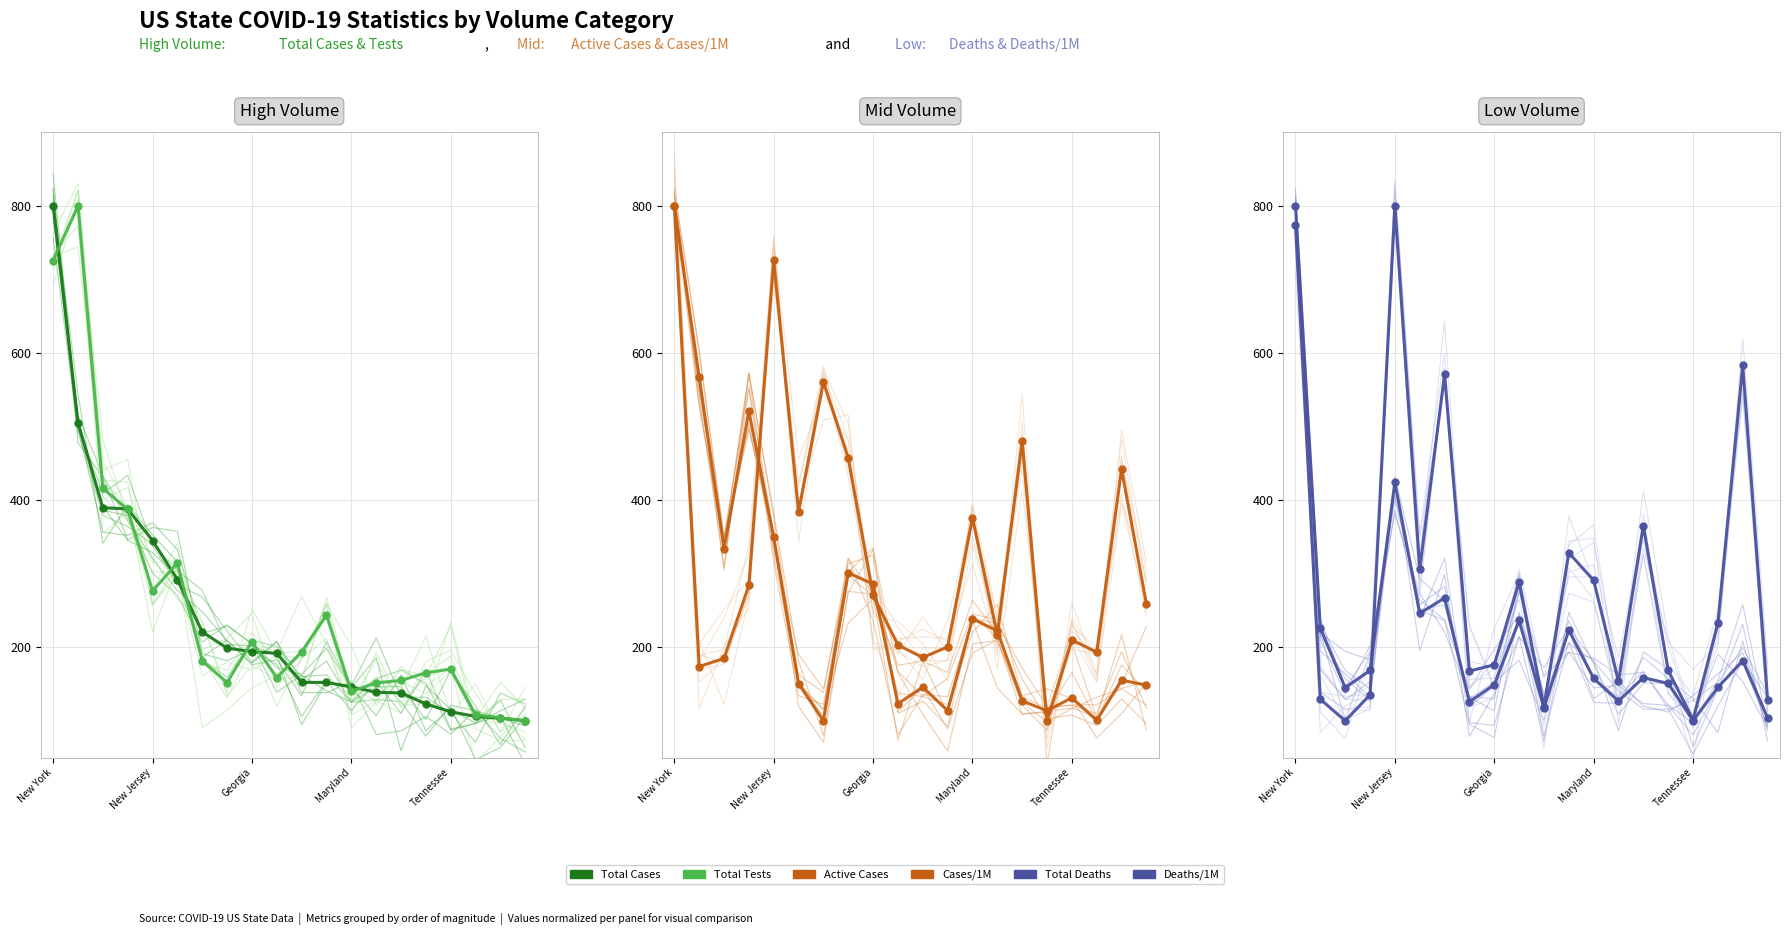

At how many categories does at least one series exceed 476?

7